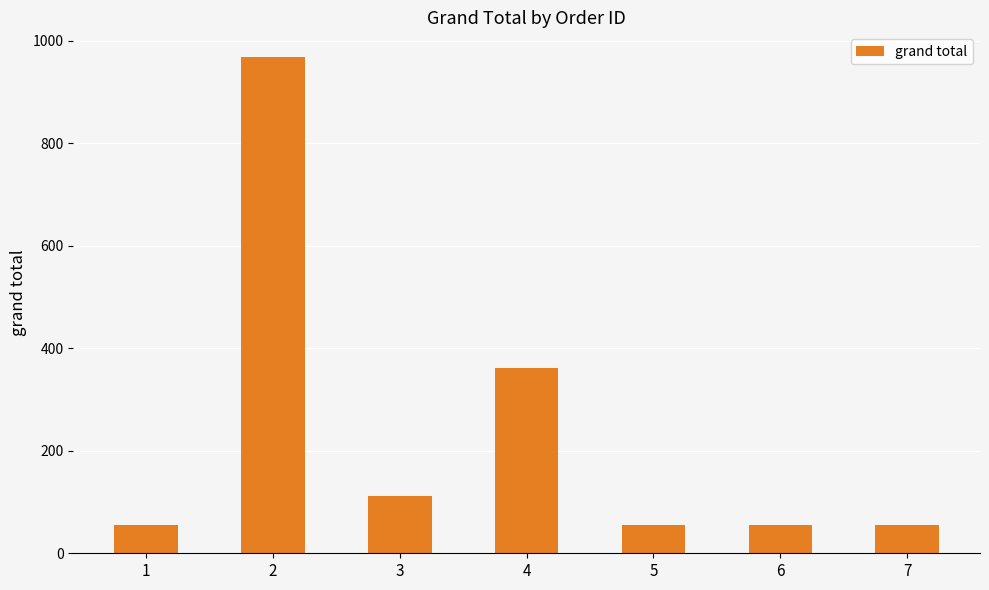

How many categories are shown in the chart?

7